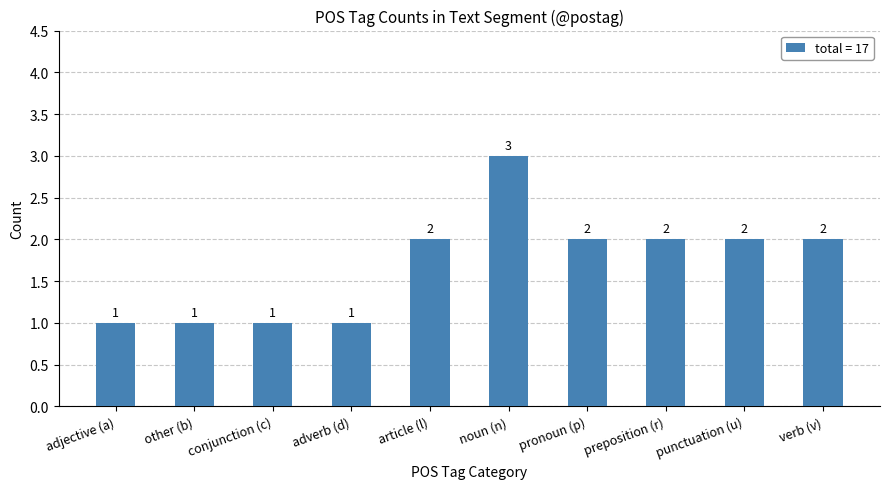

What is the label of the 10th bar from the right?

adjective (a)